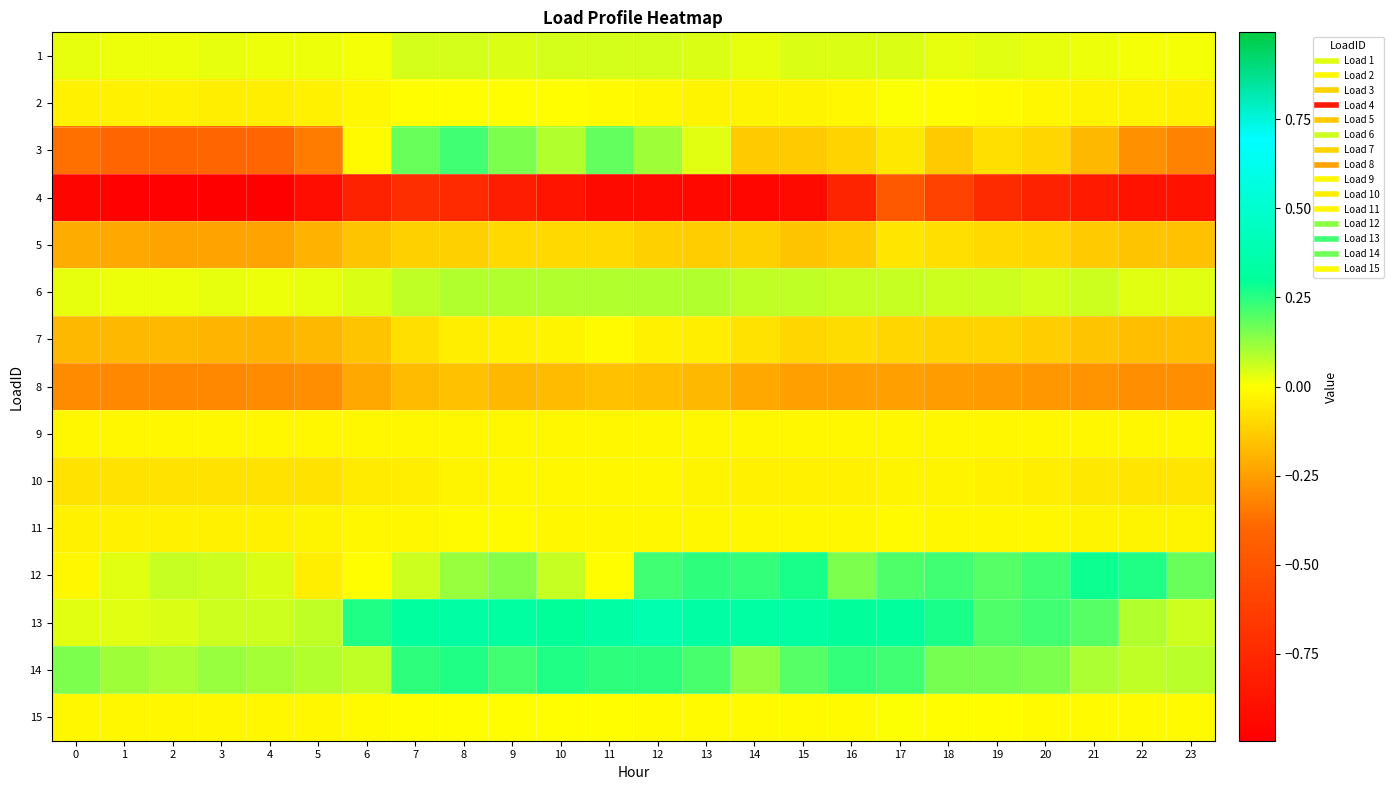

What is the maximum value shown in the chart?

0.4